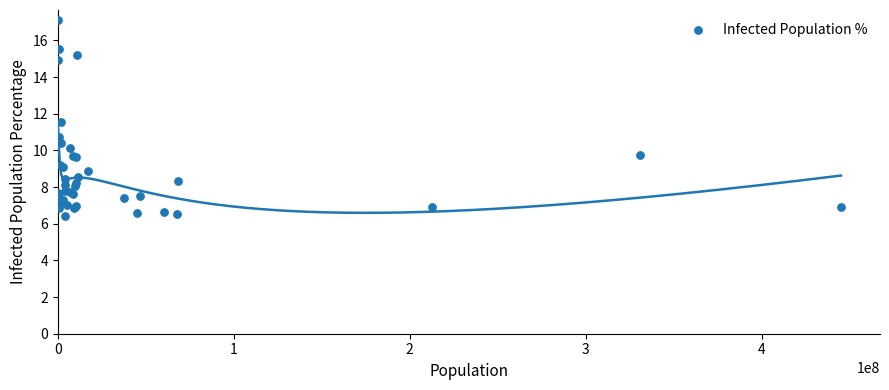

What Y value in the scatter plot is closest to 11?

10.7